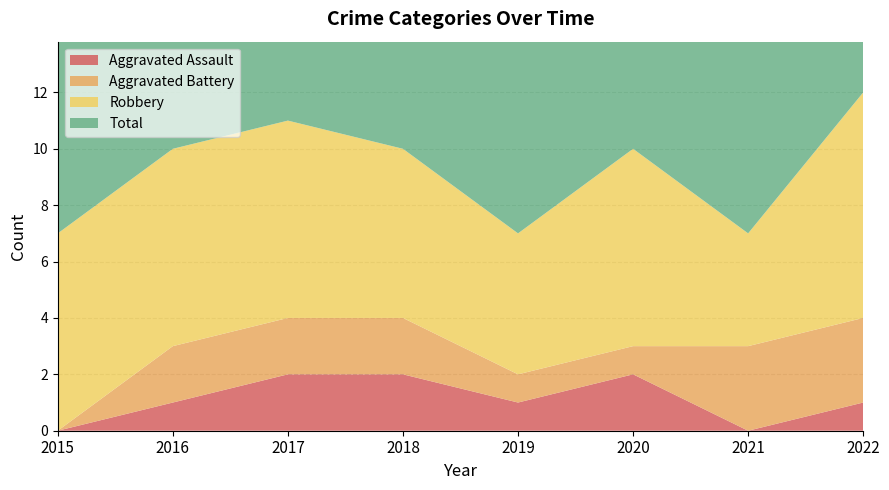

Reading left to right, what are all the values shown in this chart?

Aggravated Assault: 0	1	2	2	1	2	0	1
Aggravated Battery: 0	2	2	2	1	1	3	3
Robbery: 7	7	7	6	5	7	4	8
Total: 7	10	11	10	7	10	7	12